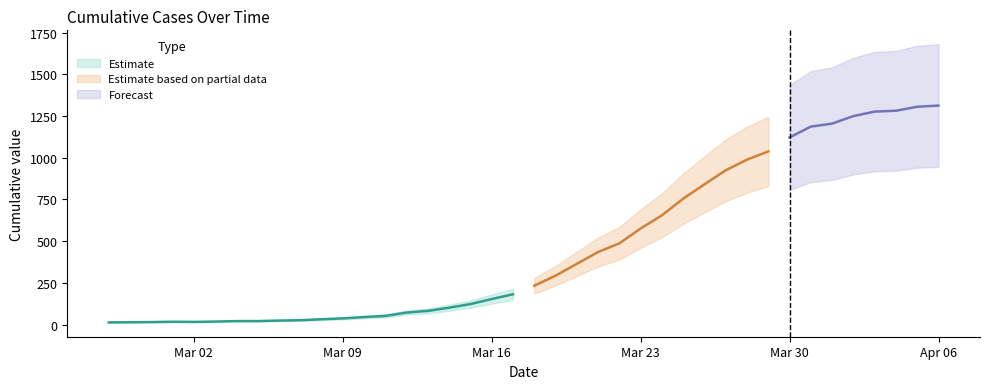

What is the greatest value displayed?

1313